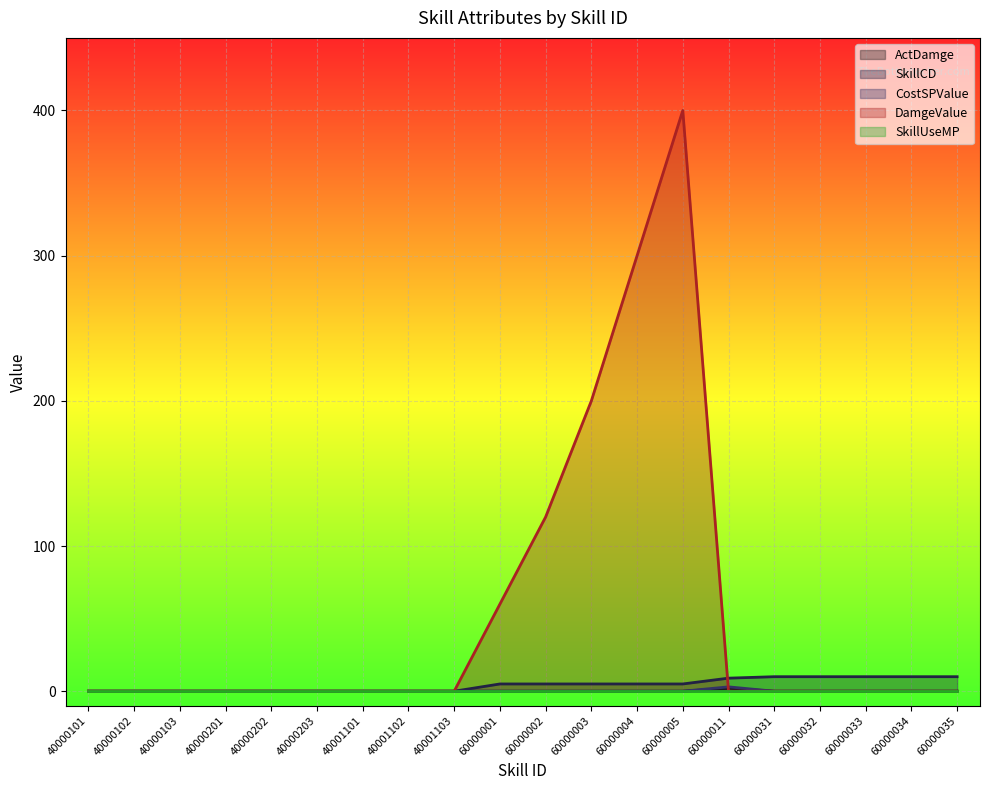

After their last crossing, which series has the higher values: ActDamge or DamgeValue?

ActDamge